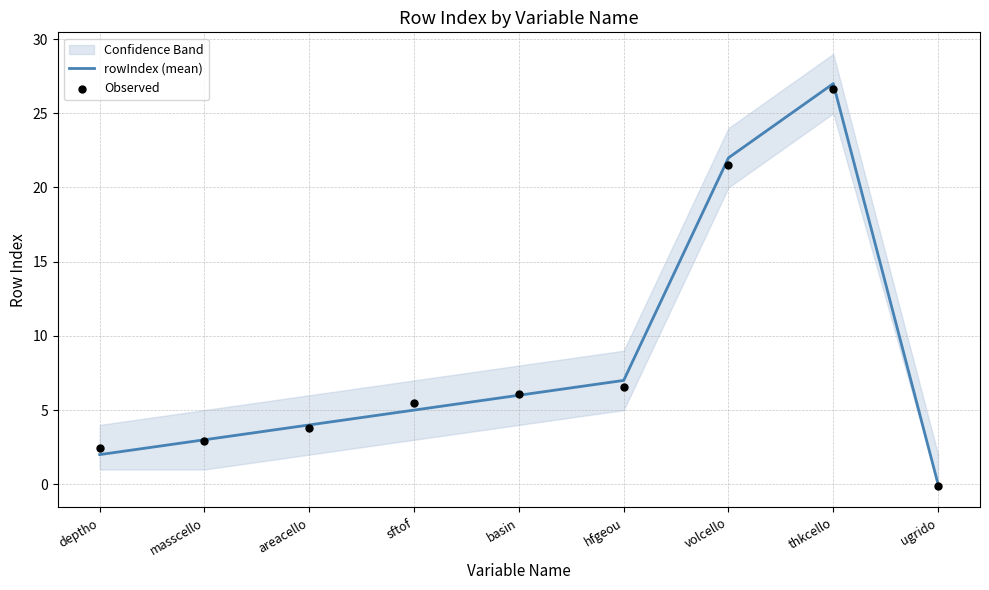

What is the total value across all series at masscello?

5.9